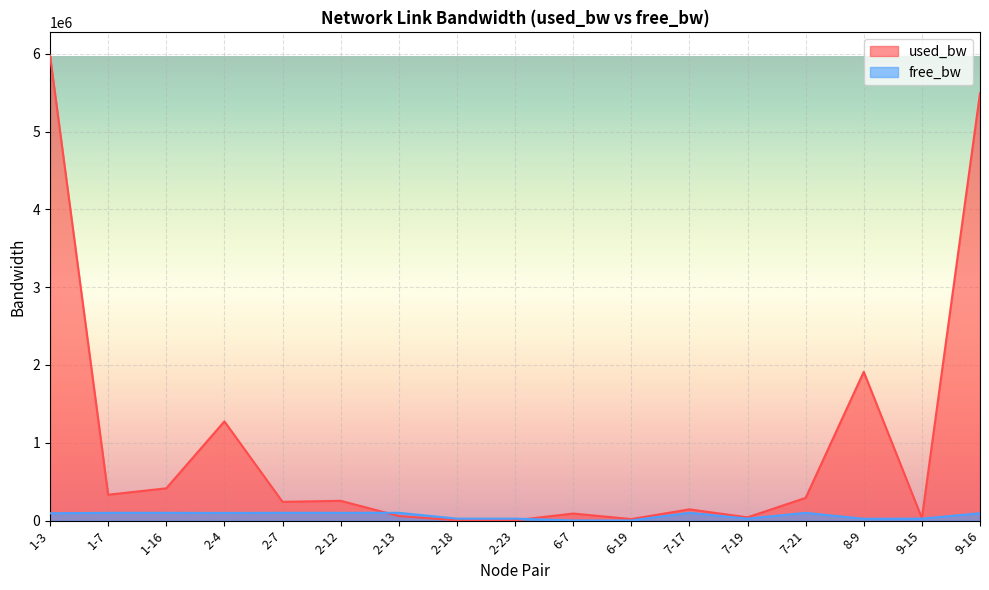

After their last crossing, which series has the higher values: free_bw or used_bw?

used_bw